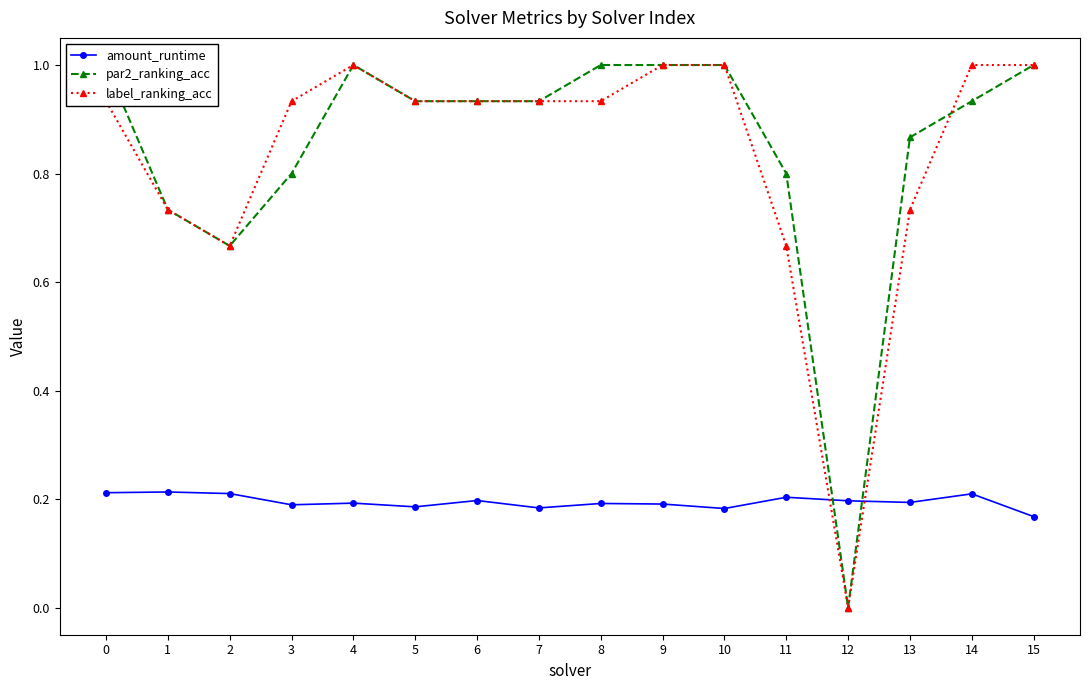

What value does the amount_runtime series have at 9?

0.2